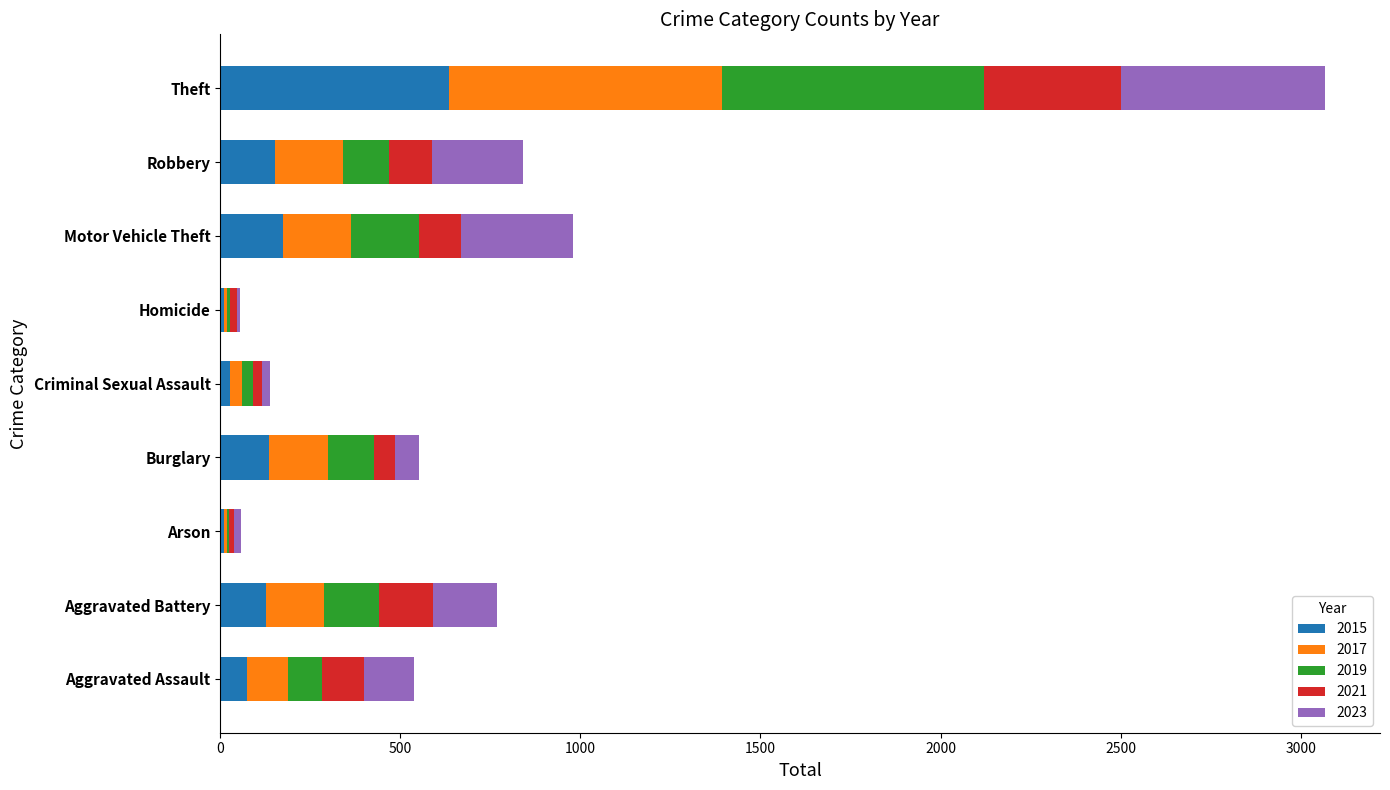

What is the approximate value of 2015 at Aggravated Assault?

74